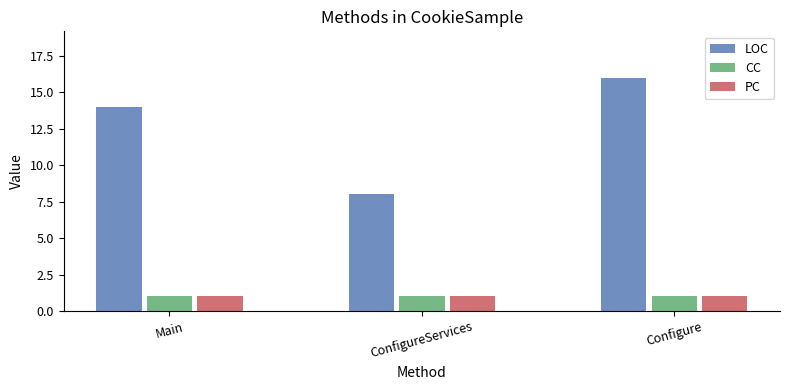

Reading left to right, what are all the values shown in this chart?

LOC: 14	8	16
CC: 1	1	1
PC: 1	1	1